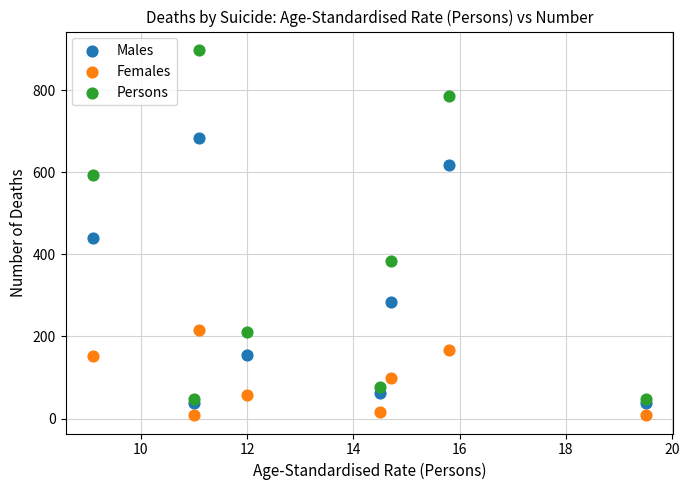

What are all the series names shown in the legend?

Males, Females, Persons